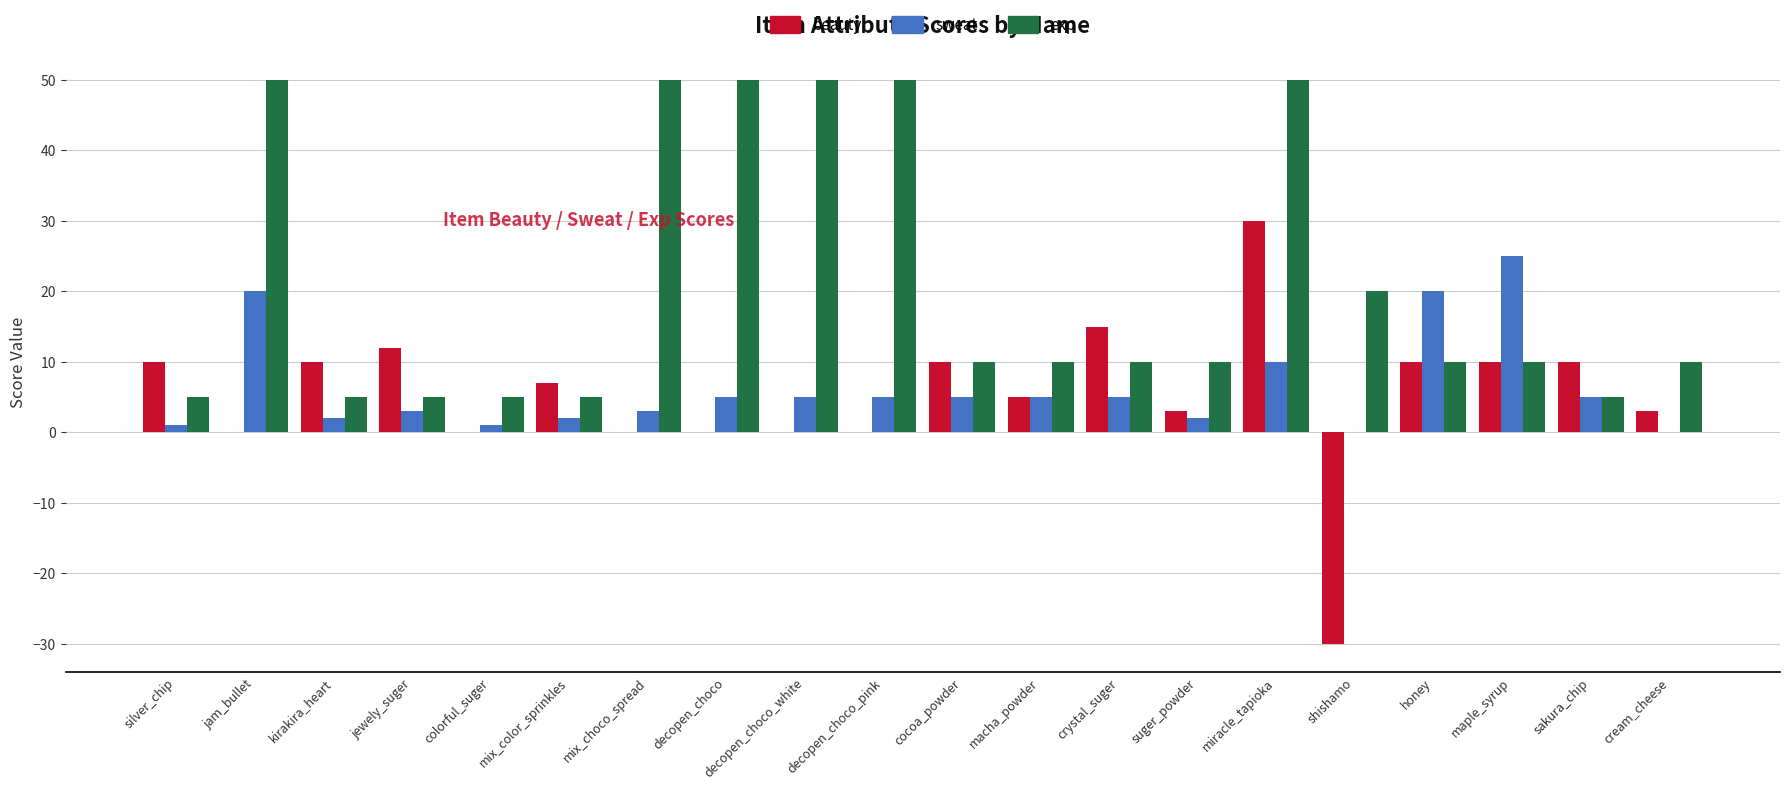

At which category is the sum across all series the highest?

miracle_tapioka